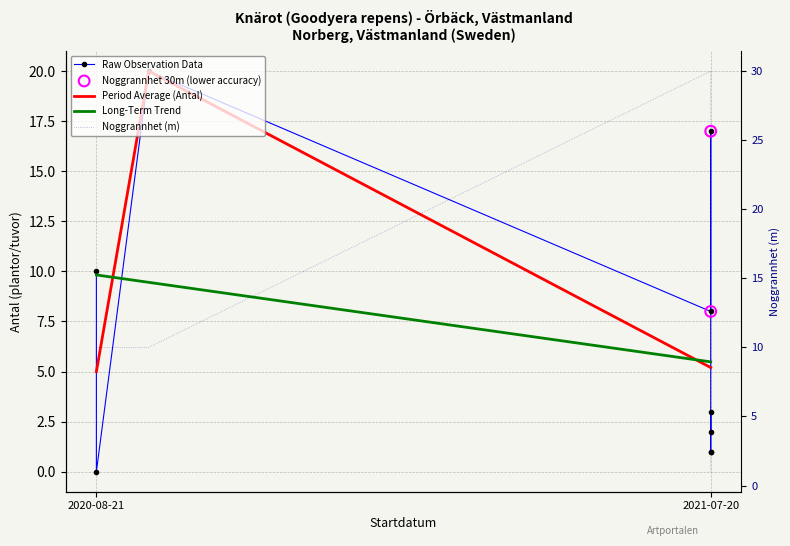

Which series contains the highest Y value?

Noggrannhet